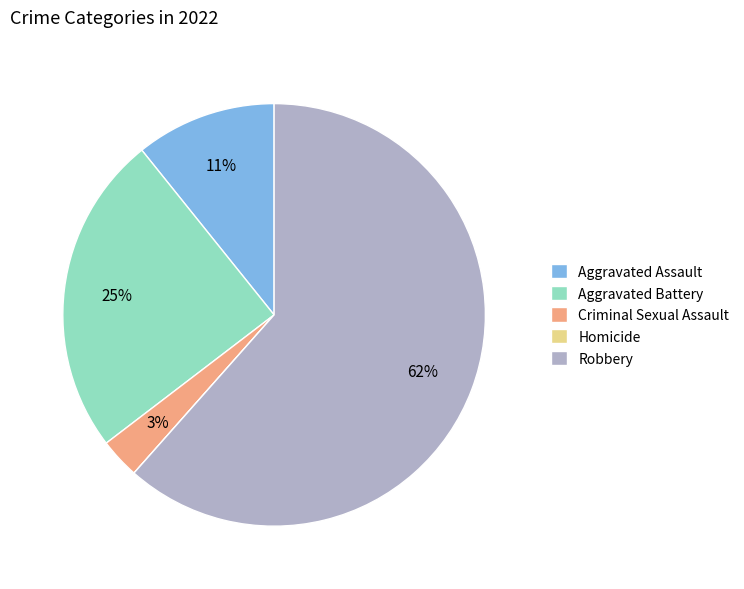

Is the sum of Criminal Sexual Assault and Aggravated Assault greater than half?

No